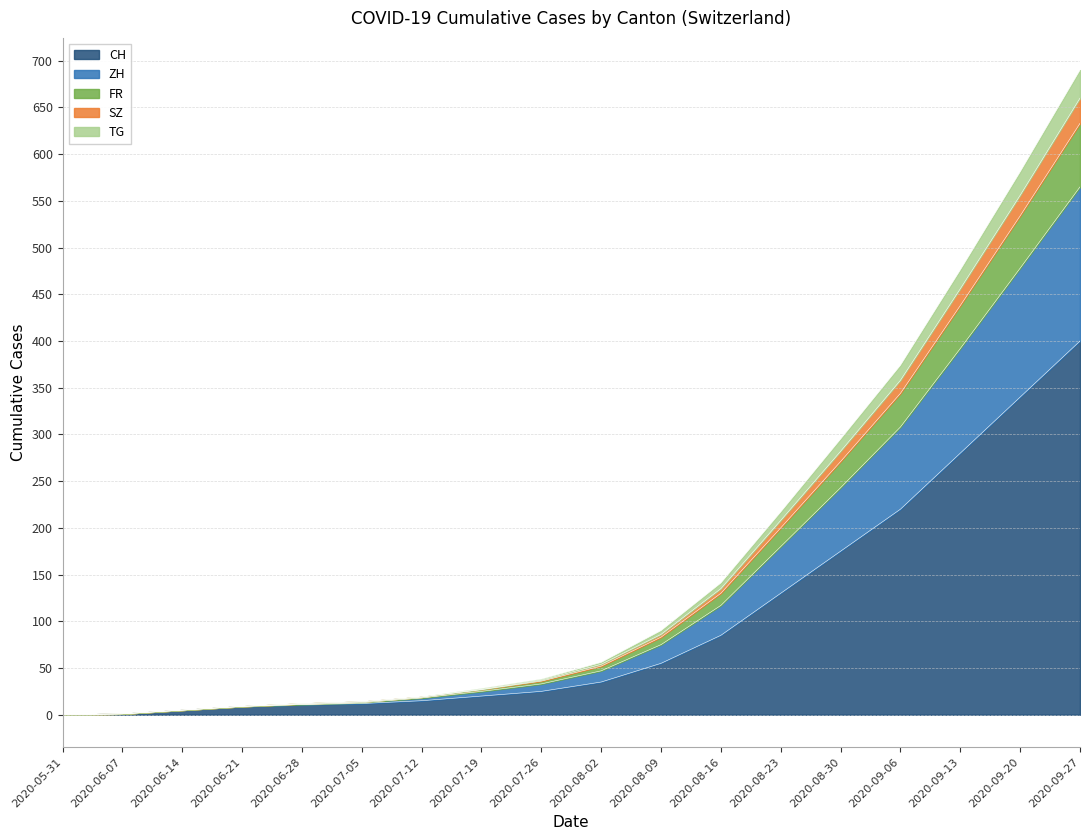

Is the value of FR at 2020-08-23 greater than the value of TG at 2020-07-05?

Yes